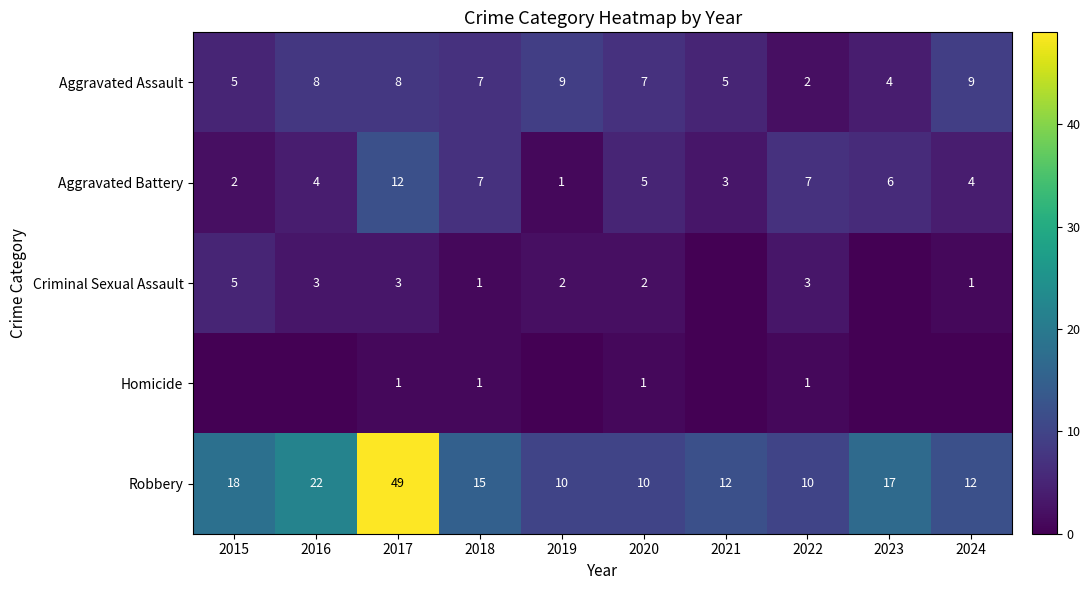

What is the approximate value of Robbery at 2023?

17